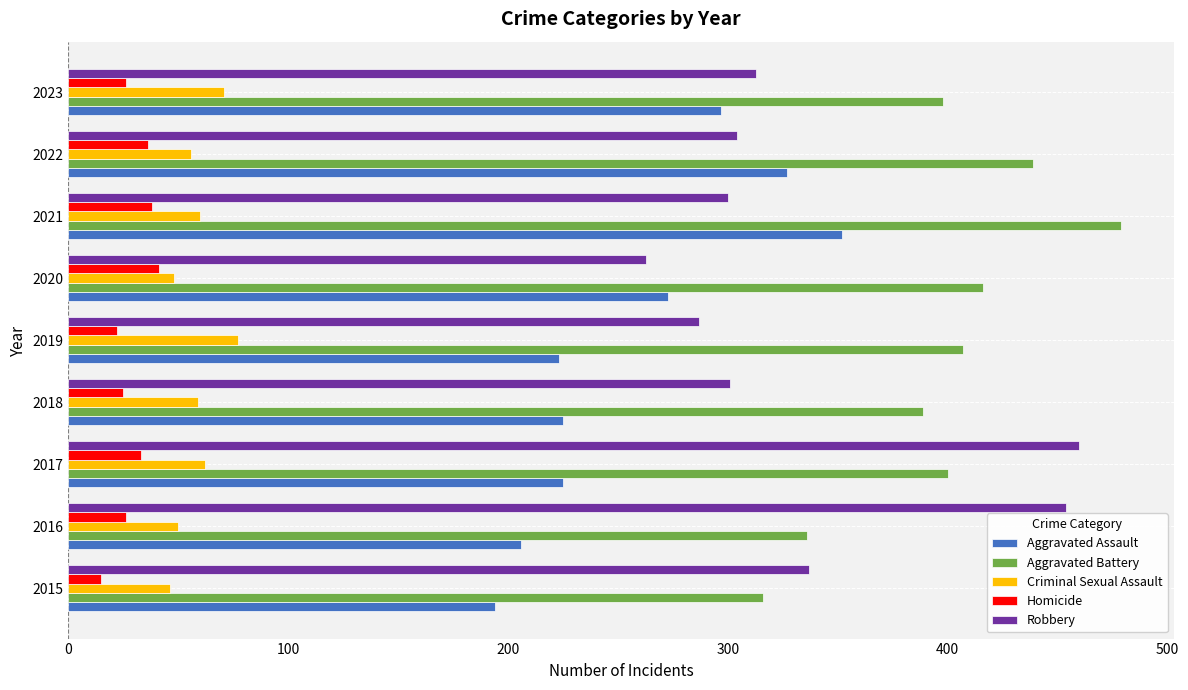

True or false: Aggravated Battery has a value of 124 at 2018.

False